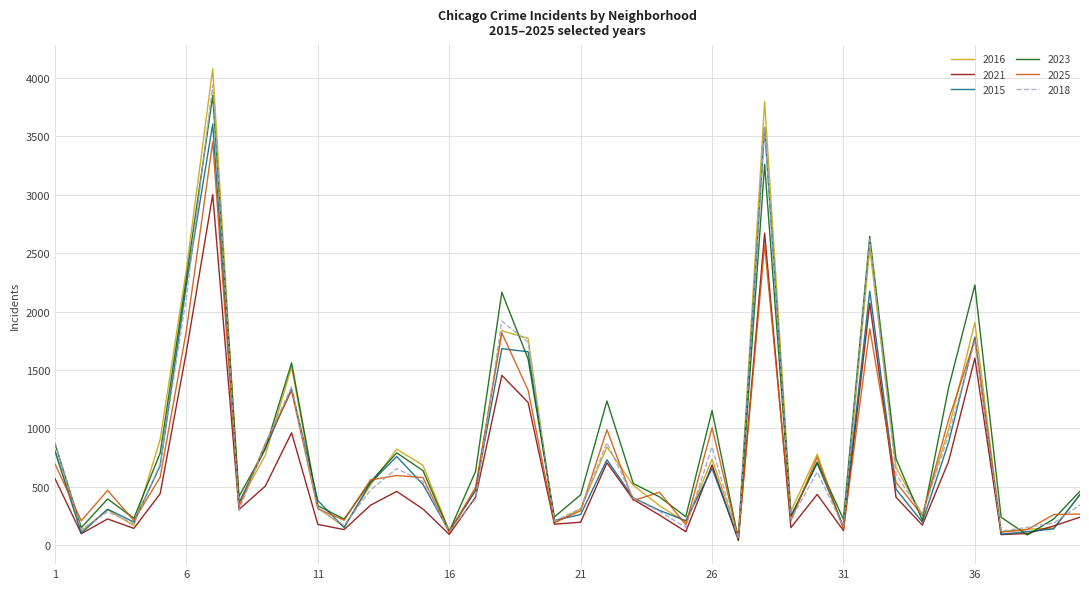

What is the highest value of the 2025 series?

3454